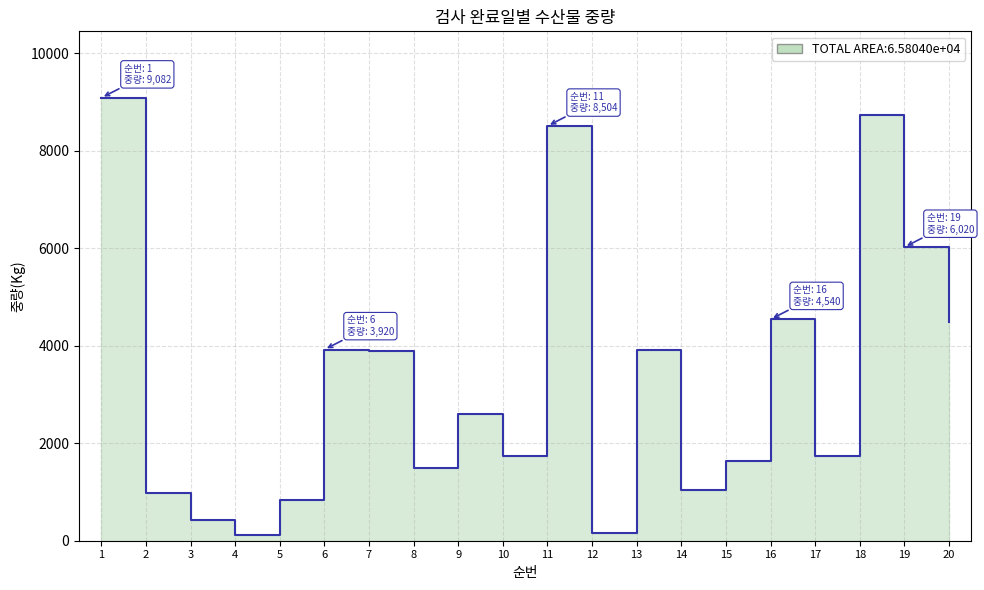

How many series are shown in this chart?

1